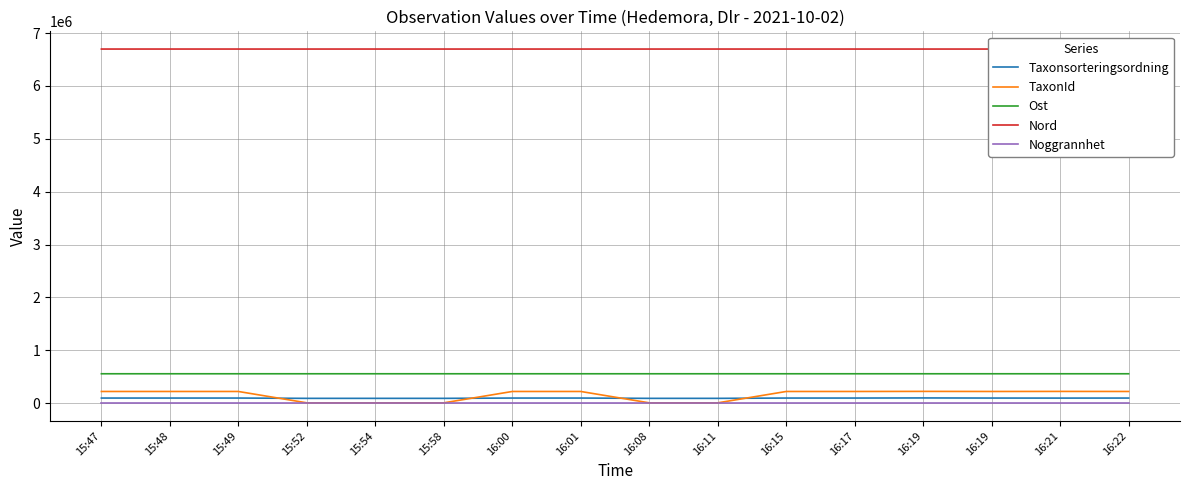

What is the lowest value of the Nord series?

6697084